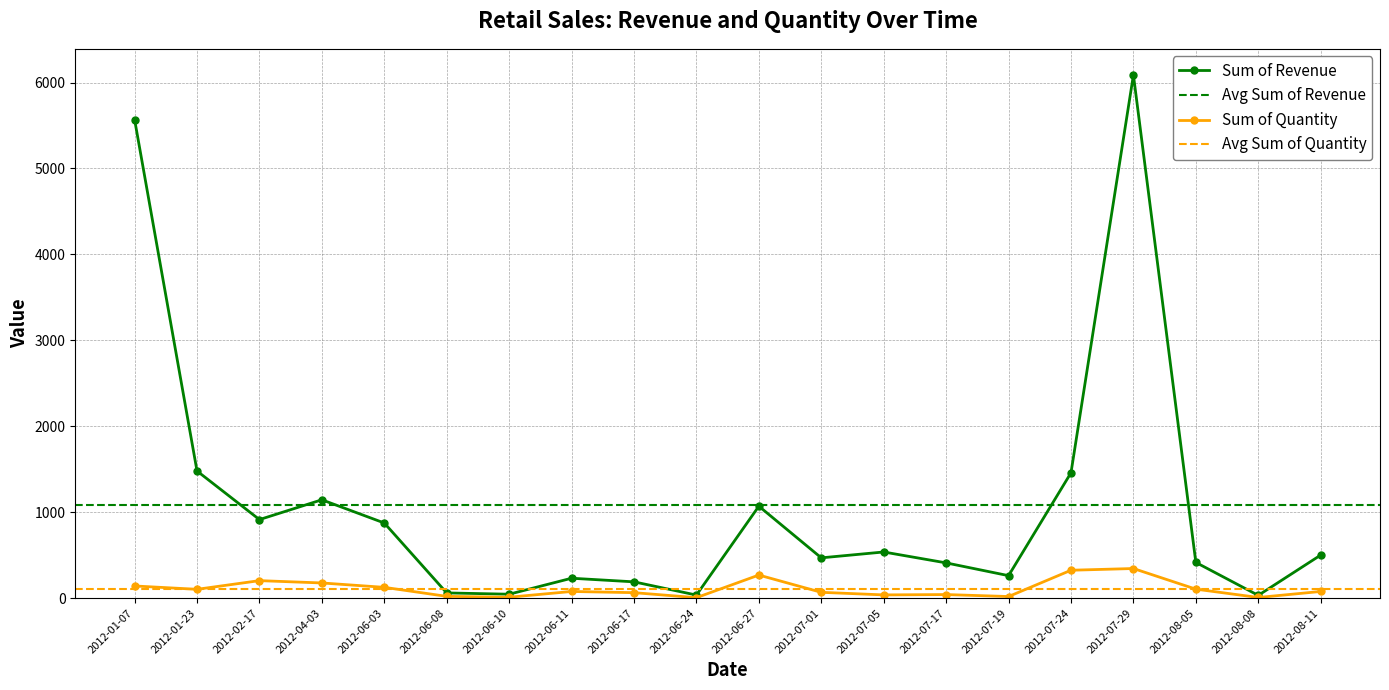

How many data points in Sum of Quantity are above 77?

9